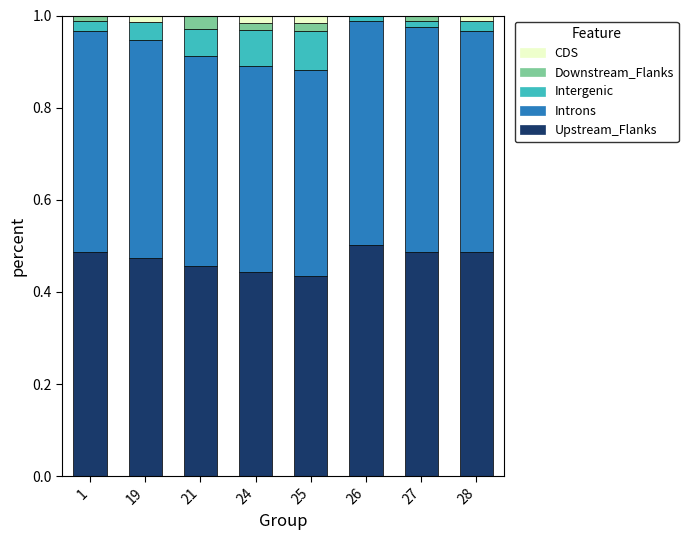

The Upstream_Flanks series shows 0.5 at 28. True or false?

True